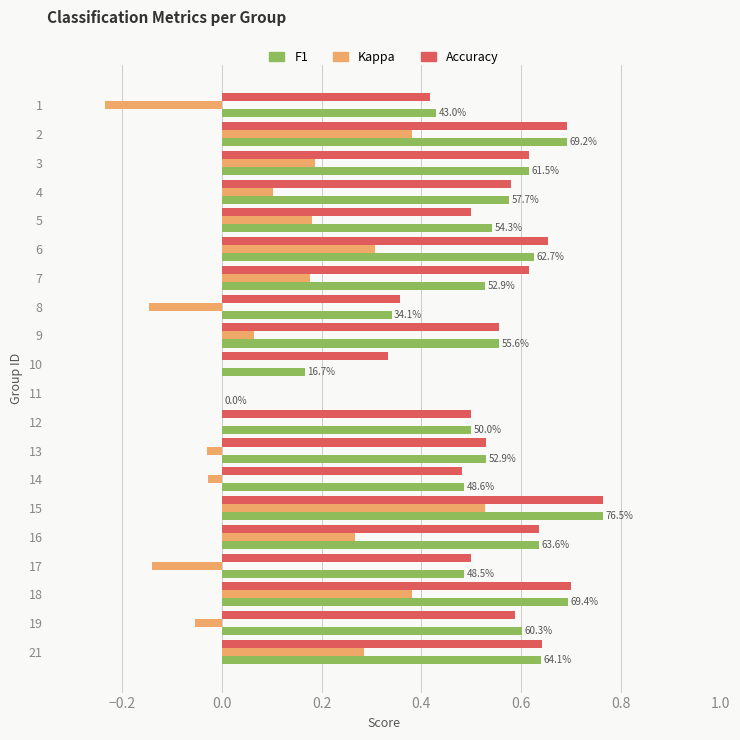

At which category does the chart reach its peak across all series?

15